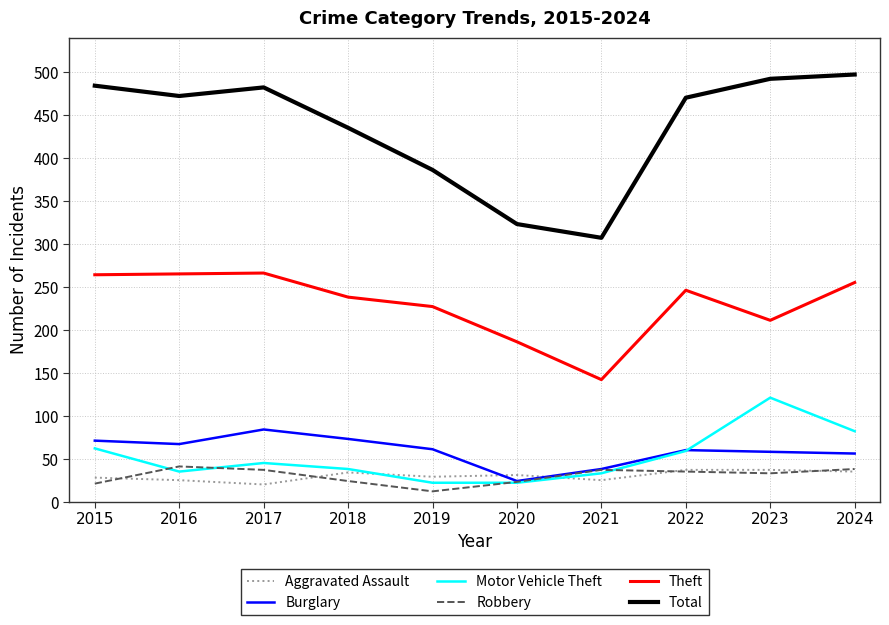

True or false: Burglary and Theft intersect in this chart.

False